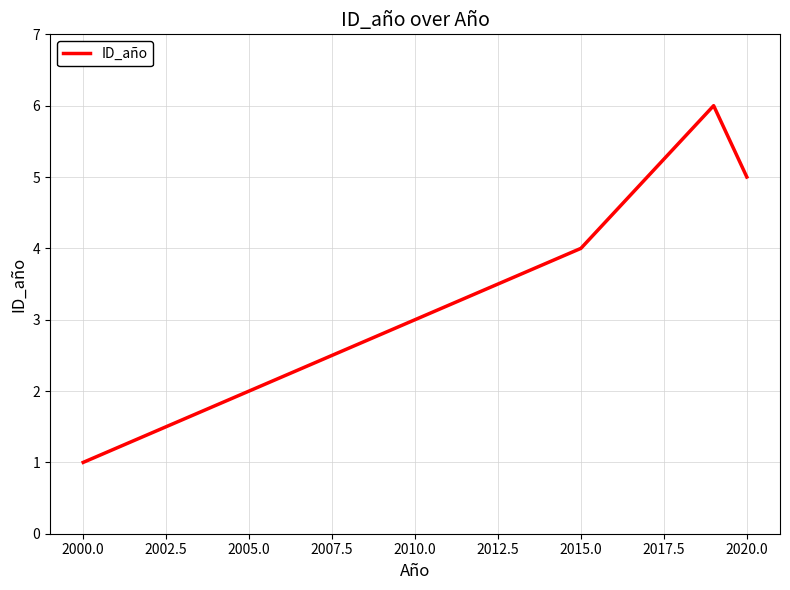

How many categories are shown in the chart?

6